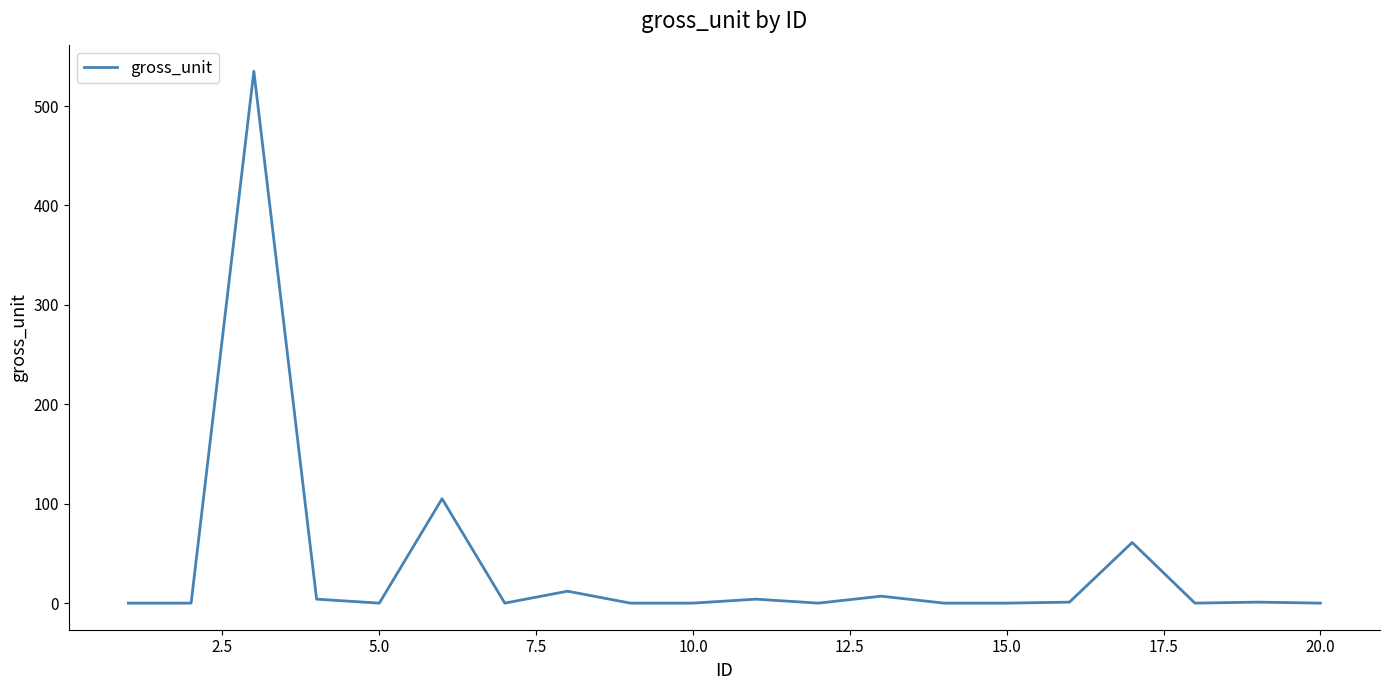

What is the greatest value displayed?

535